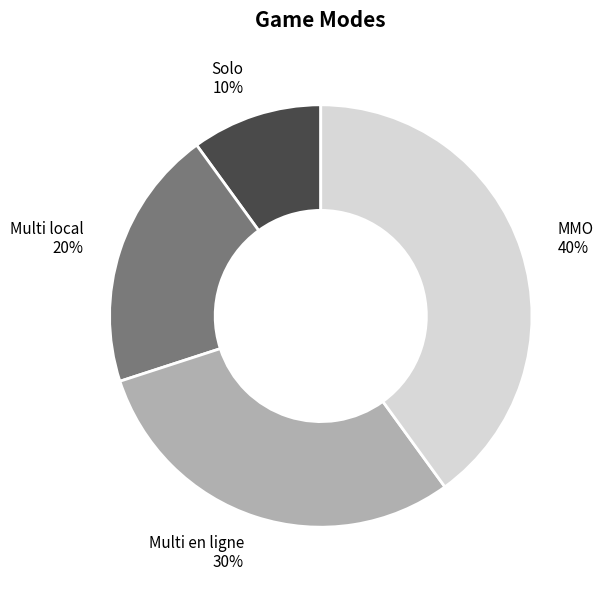

Does any single category account for the majority?

No